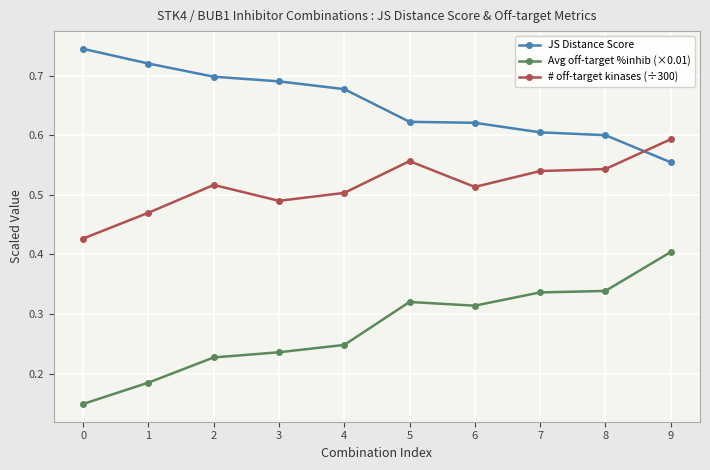

What is the sum of the # off-target kinases (÷300) values at 6 and 7?

1.1